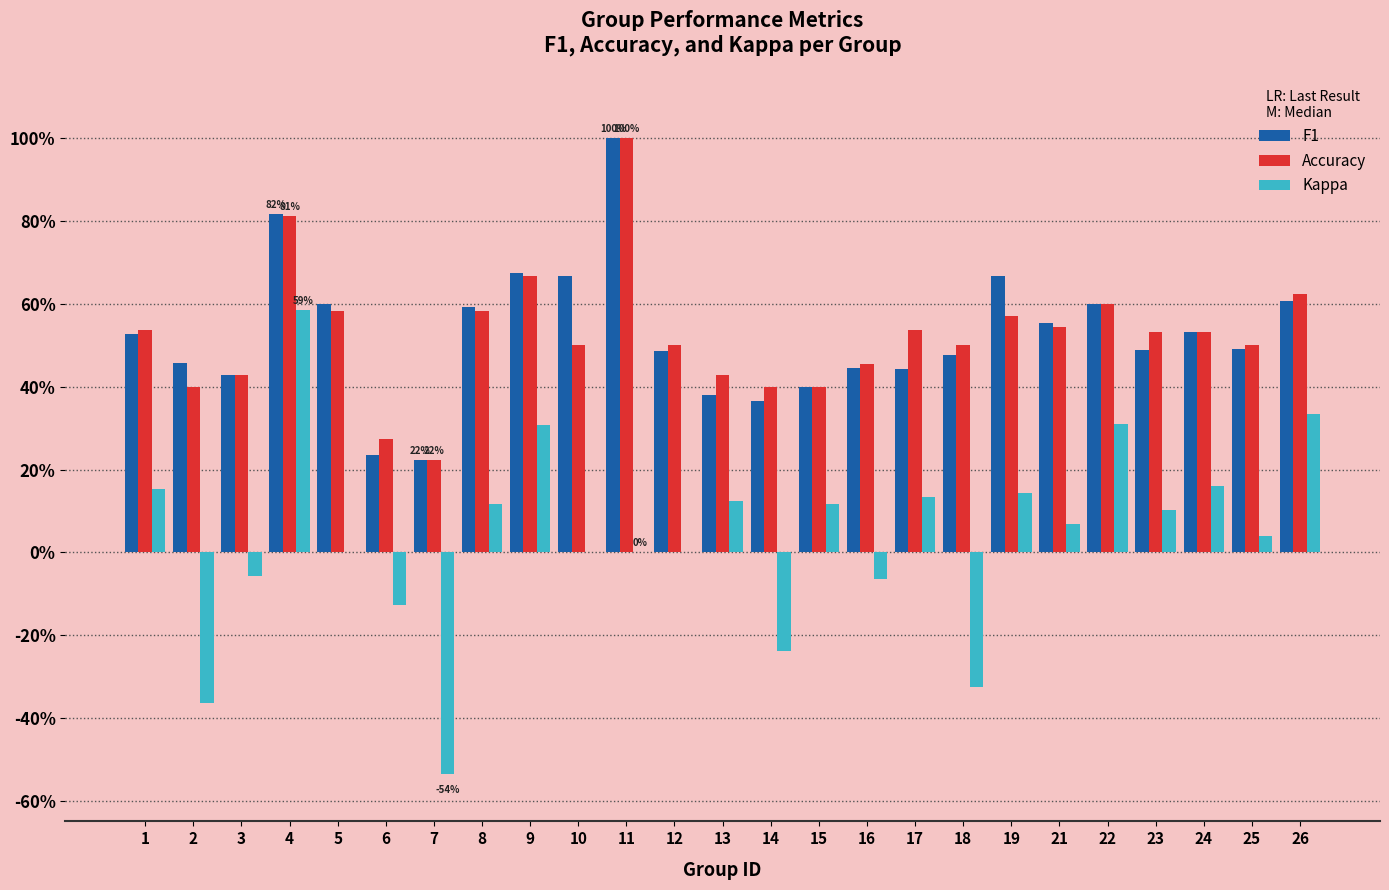

What are all the series names shown in the legend?

F1, Accuracy, Kappa